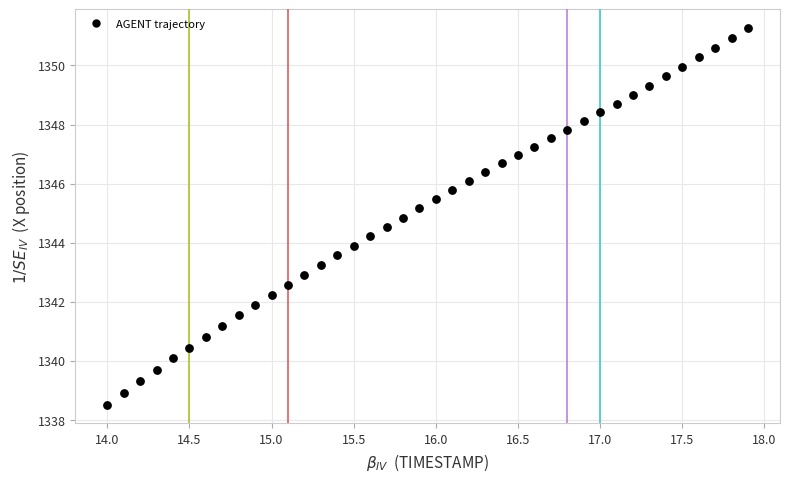

What is the range of Y values (max minus min)?

12.7